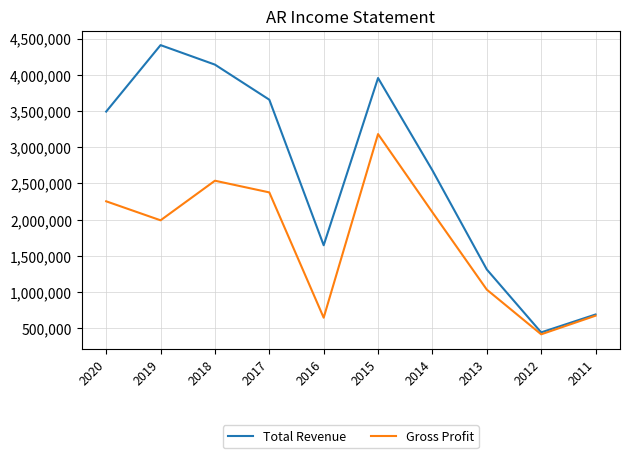

What is the spread (max minus min) of values at 2011?

16600